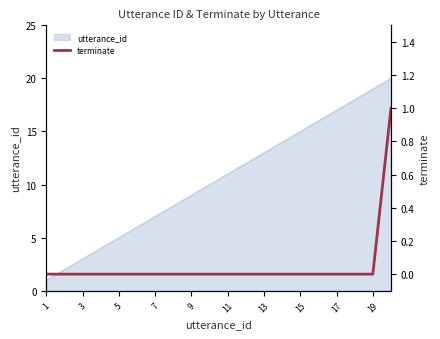

How many values are above zero?

1